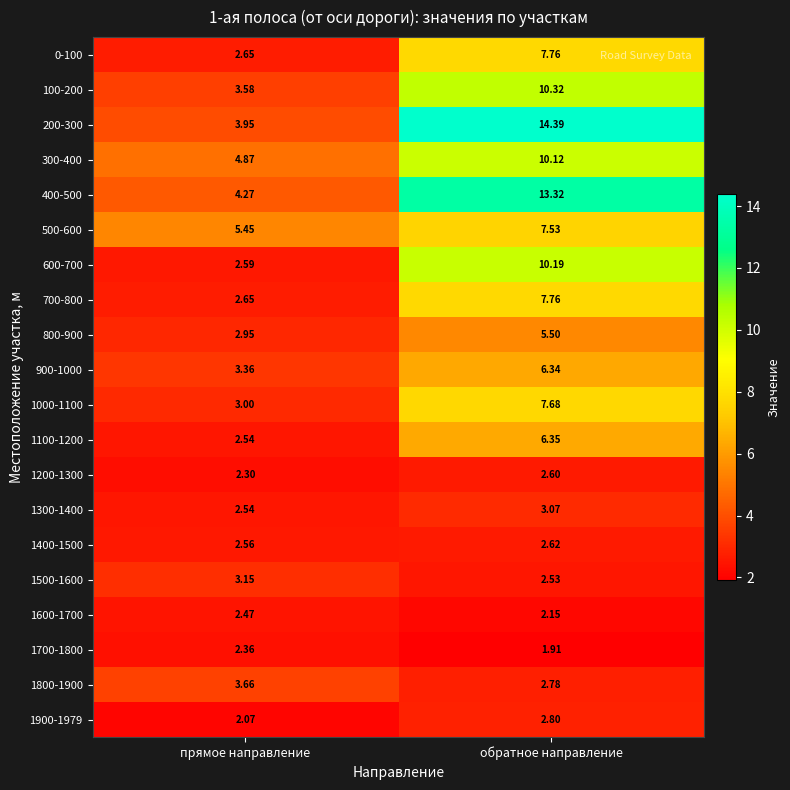

At which category is the sum across all series the highest?

обратное направление